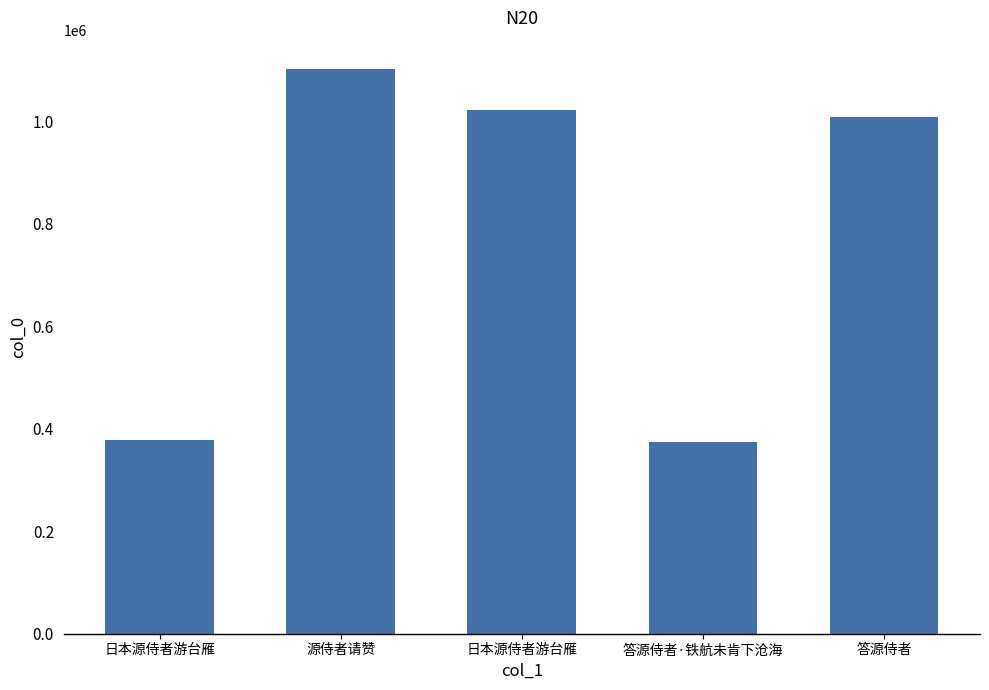

How many categories are shown in the chart?

5